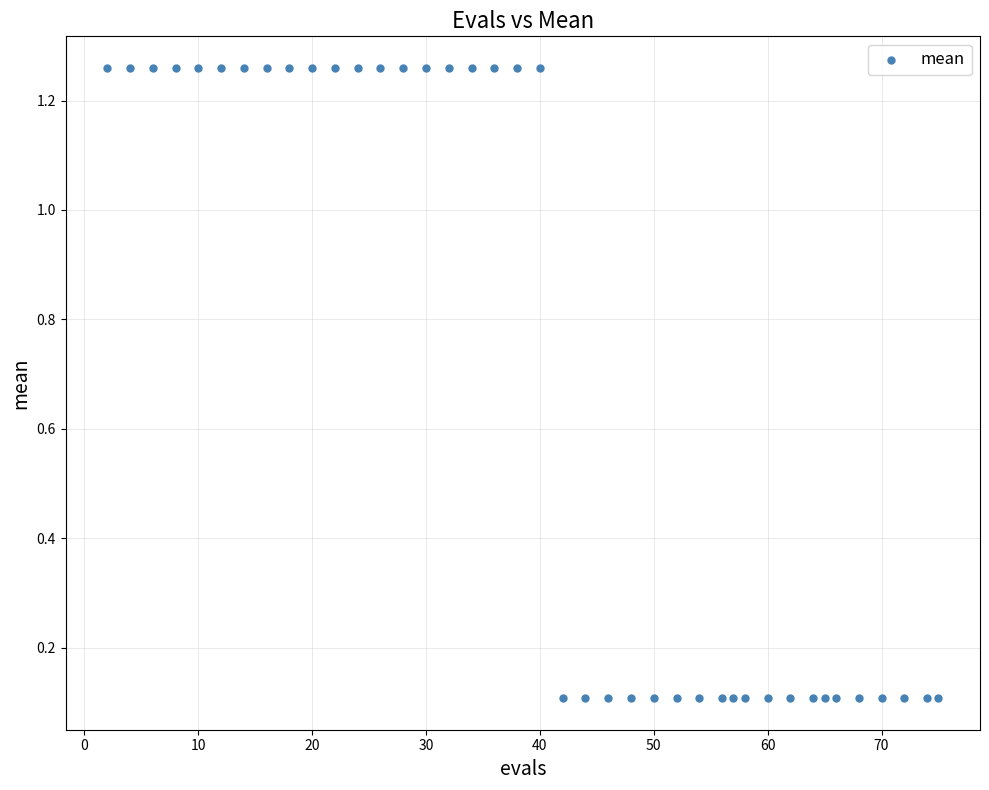

What is the range of X values (max minus min)?

73.0